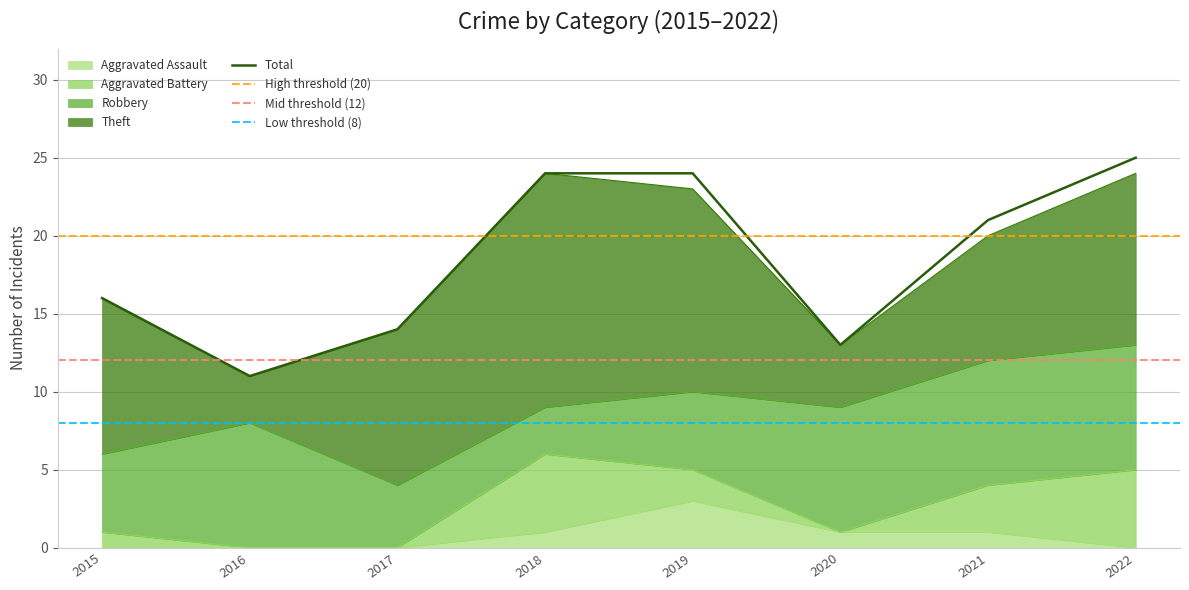

At which label is Aggravated Battery closest to 2?

2019